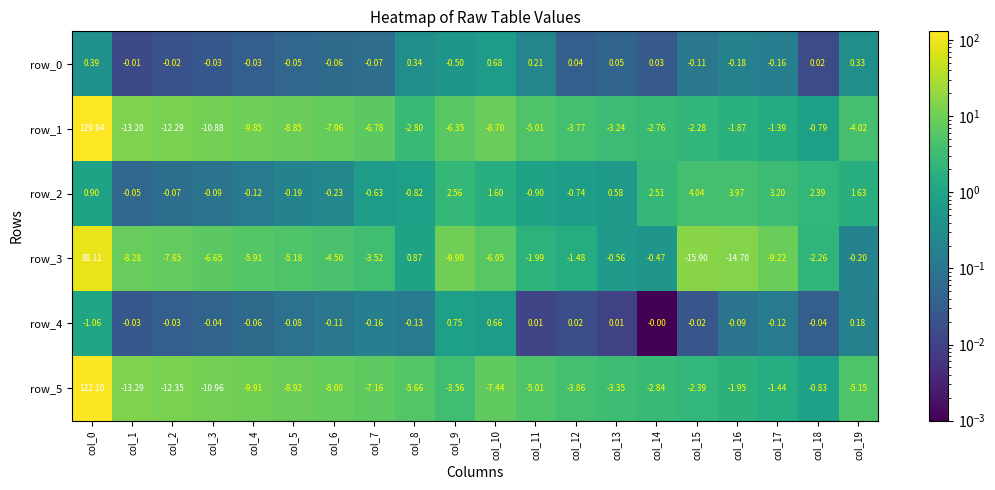

Is the value of row_1 at col_11 greater than the value of row_5 at col_5?

Yes